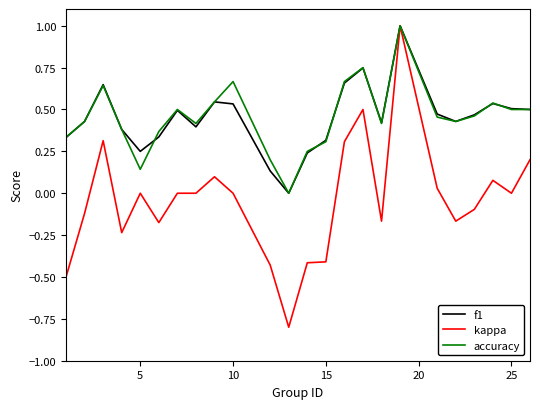

What is the highest value of the accuracy series?

1.0